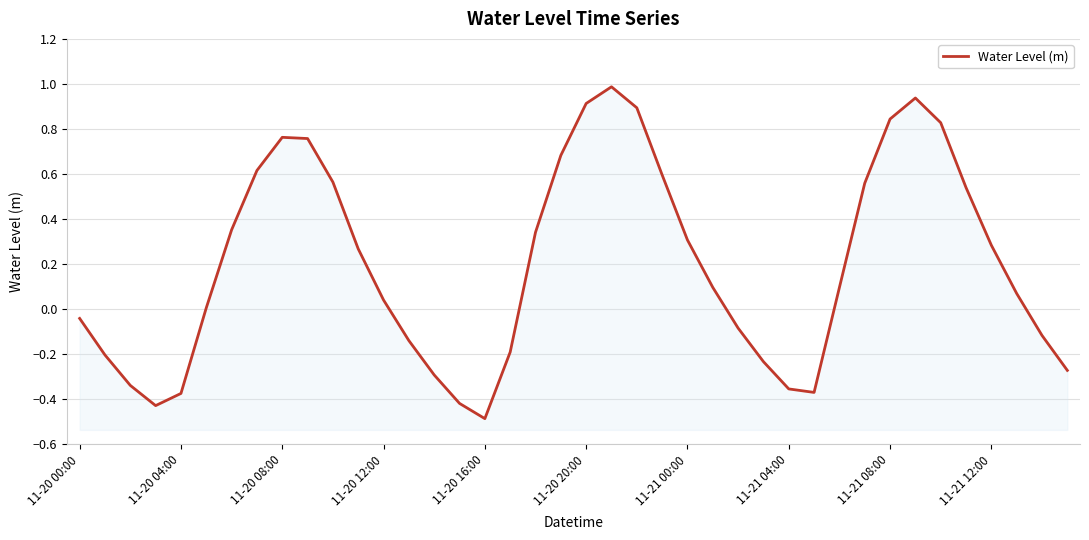

Reading left to right, transcribe all the data shown in this chart.

-0.0	-0.2	-0.3	-0.4	-0.4	0.0	0.4	0.6	0.8	0.8	0.6	0.3	0.0	-0.1	-0.3	-0.4	-0.5	-0.2	0.3	0.7	0.9	1.0	0.9	0.6	0.3	0.1	-0.1	-0.2	-0.4	-0.4	0.1	0.6	0.8	0.9	0.8	0.5	0.3	0.1	-0.1	-0.3